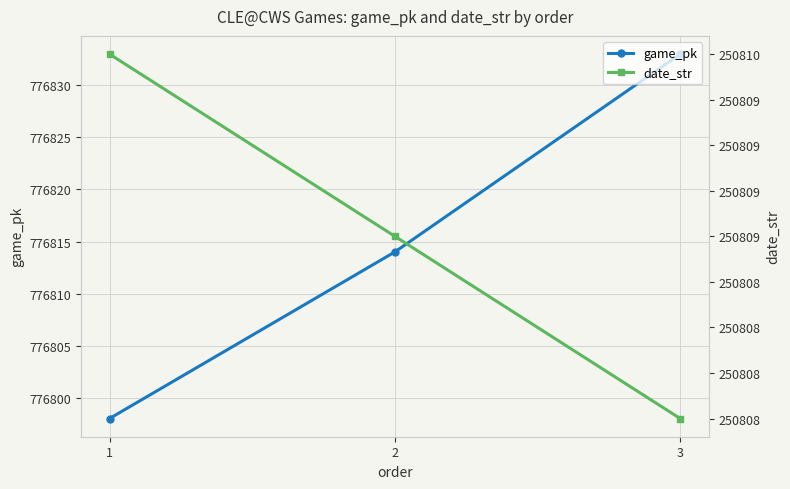

At which category is the sum across all series the highest?

3